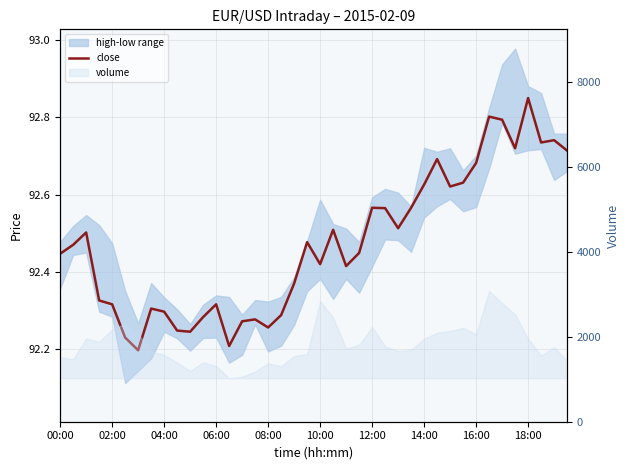

Is it true that the value at 35 is 92.7?

True